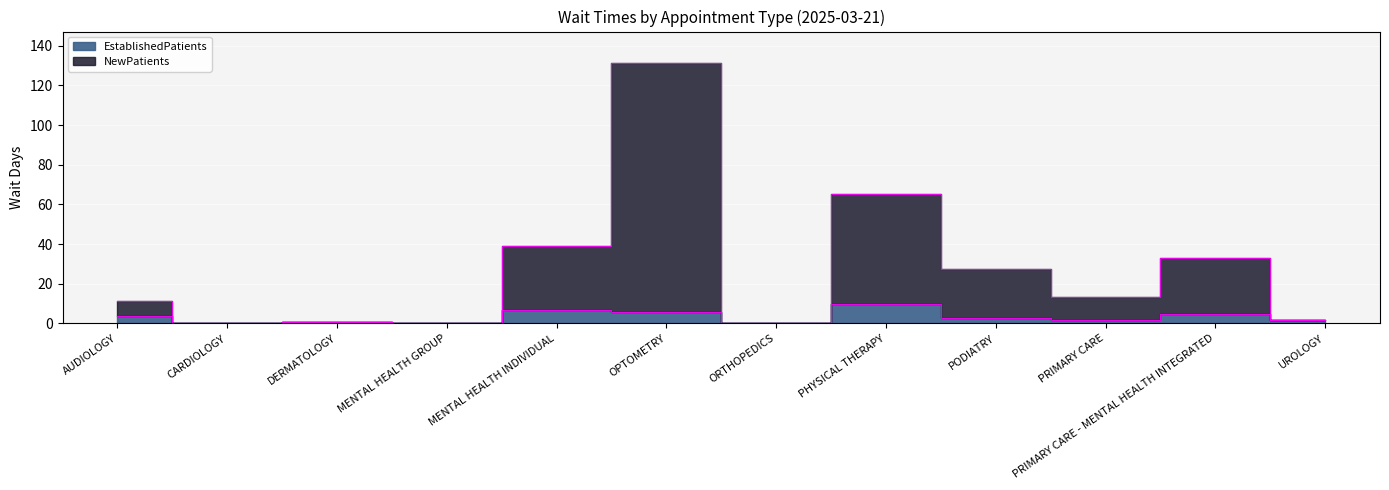

At which category does NewPatients reach its first local peak?

DERMATOLOGY